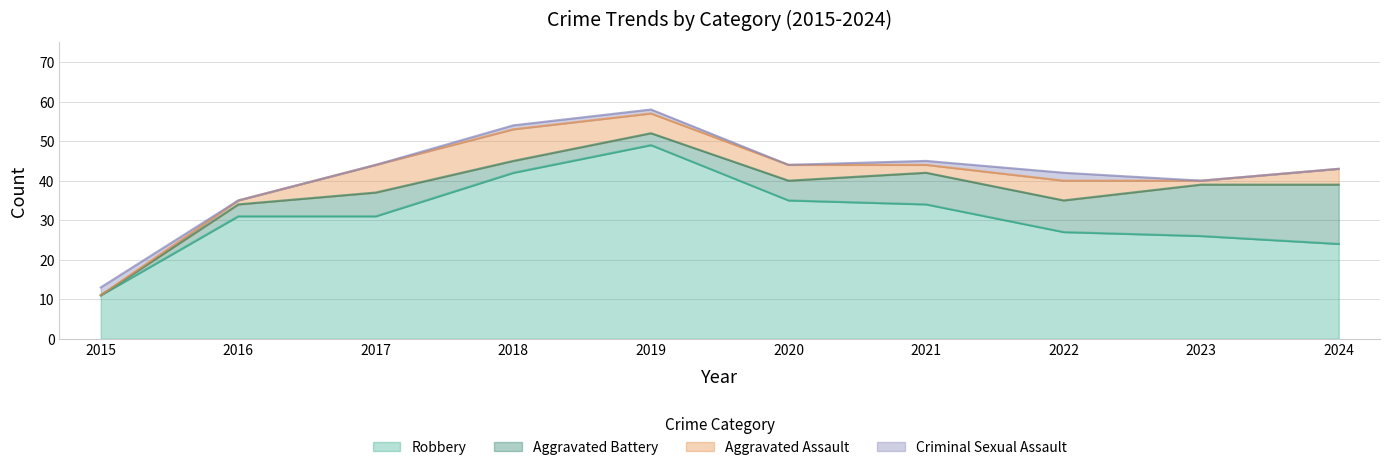

Rank the categories by Criminal Sexual Assault value from highest to lowest.

2015, 2022, 2018, 2019, 2021, 2016, 2017, 2020, 2023, 2024